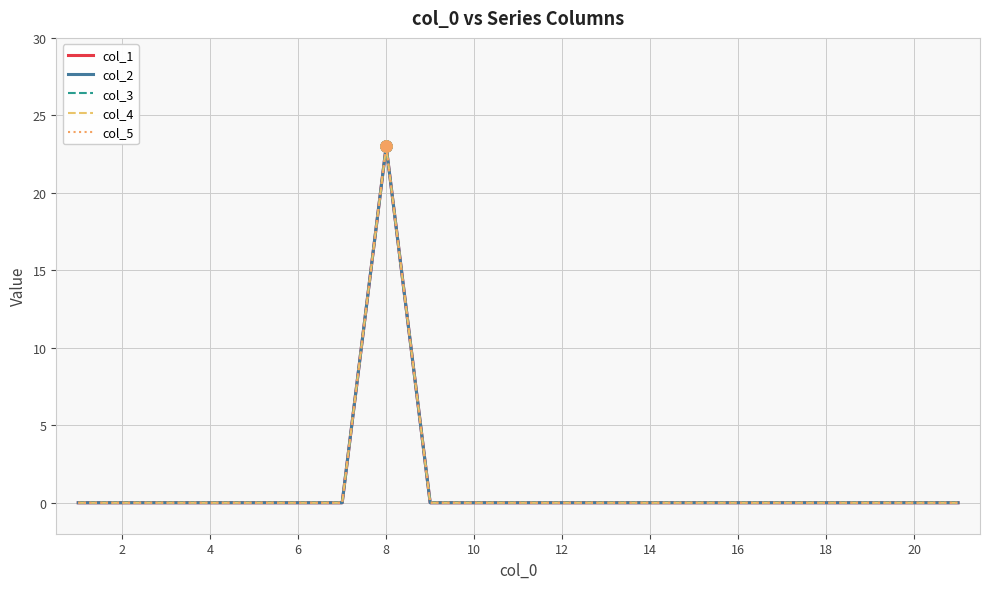

Reading left to right, transcribe all the data shown in this chart.

col_1: 0	0	0	0	0	0	0	23	0	0	0	0	0	0	0	0	0	0	0	0	0
col_2: 0	0	0	0	0	0	0	23	0	0	0	0	0	0	0	0	0	0	0	0	0
col_3: 0	0	0	0	0	0	0	23	0	0	0	0	0	0	0	0	0	0	0	0	0
col_4: 0	0	0	0	0	0	0	23	0	0	0	0	0	0	0	0	0	0	0	0	0
col_5: 0	0	0	0	0	0	0	23	0	0	0	0	0	0	0	0	0	0	0	0	0